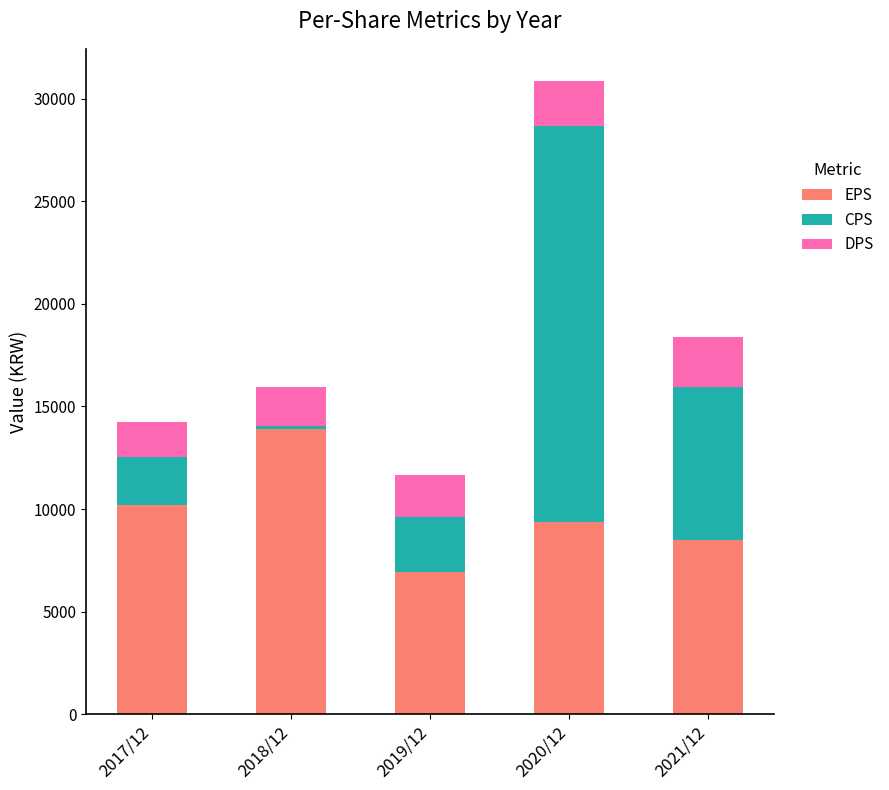

What is the highest value of the EPS series?

13881